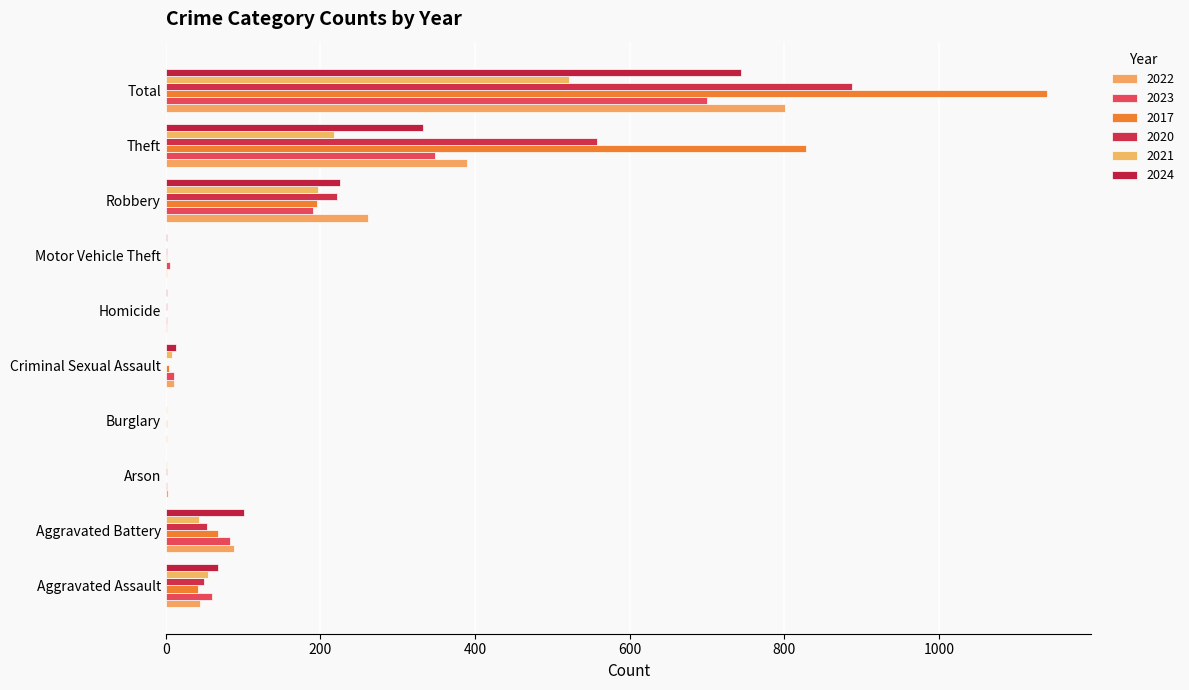

What is the sum of the 2023 values at Theft and Motor Vehicle Theft?

353